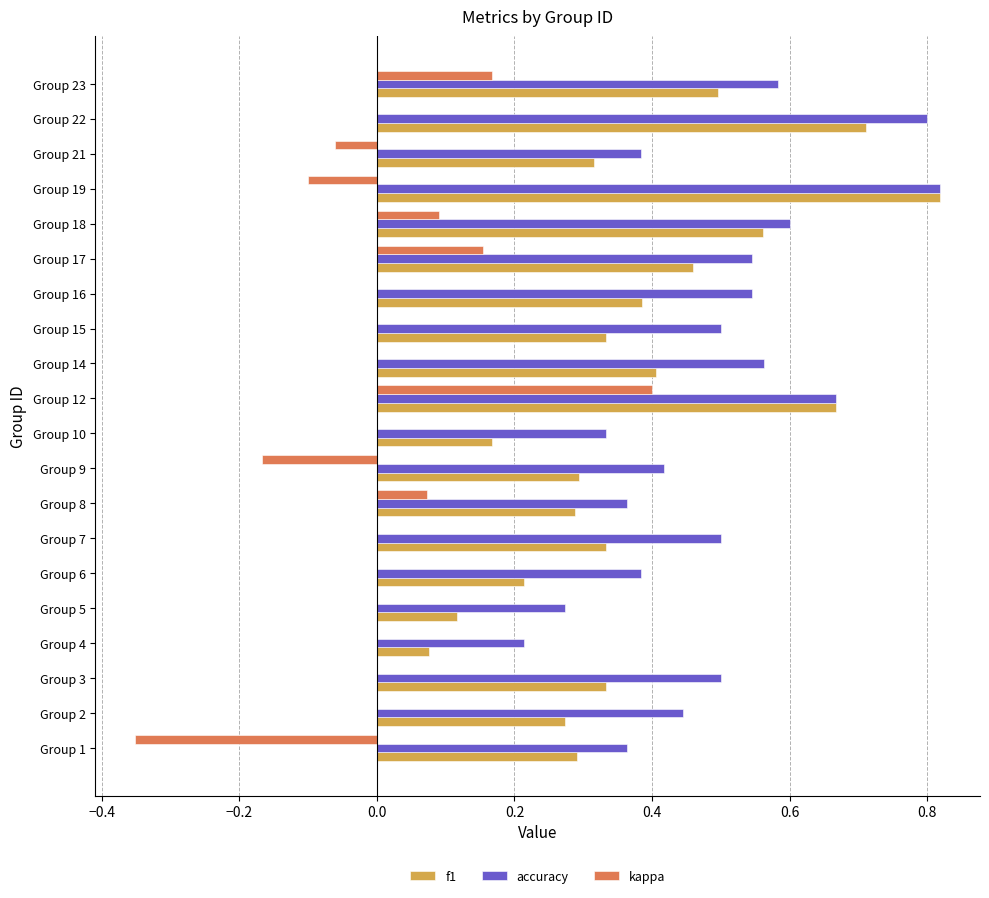

The value of kappa at Group 12 is 0.4. True or false?

True